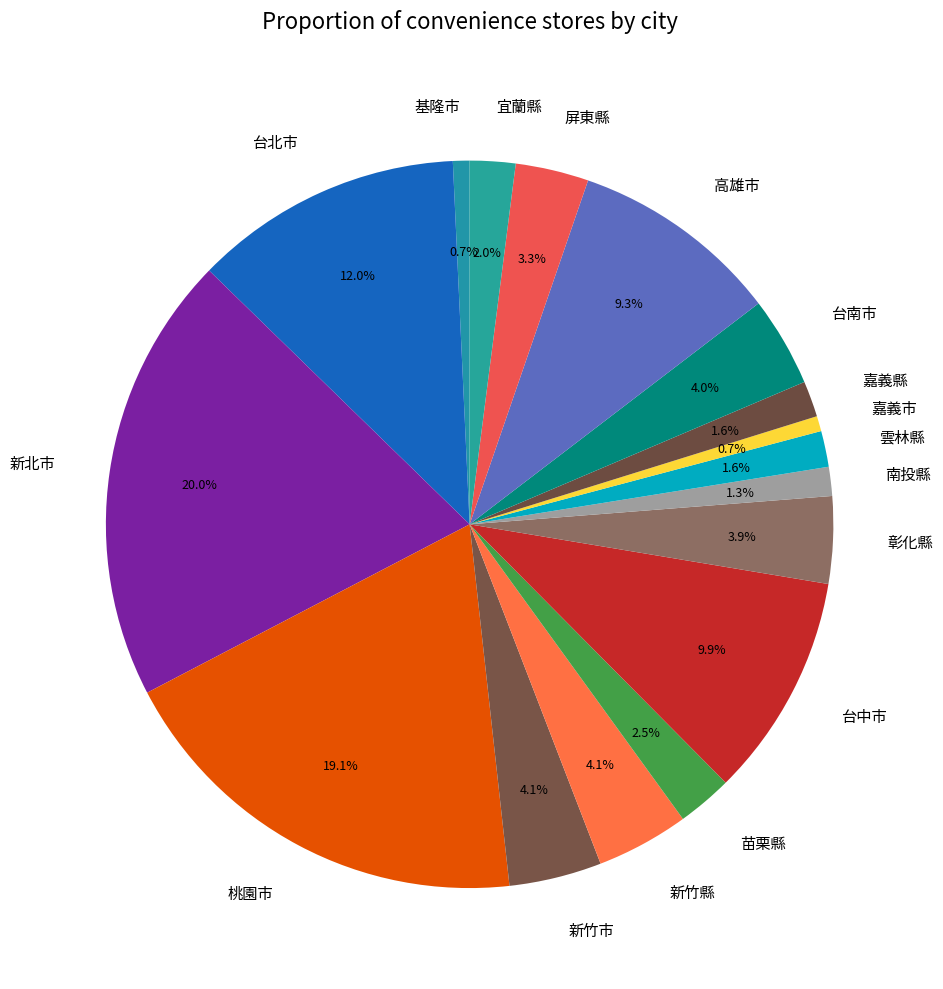

Approximately how many times larger is the value at 南投縣 compared to 苗栗縣?

0.5